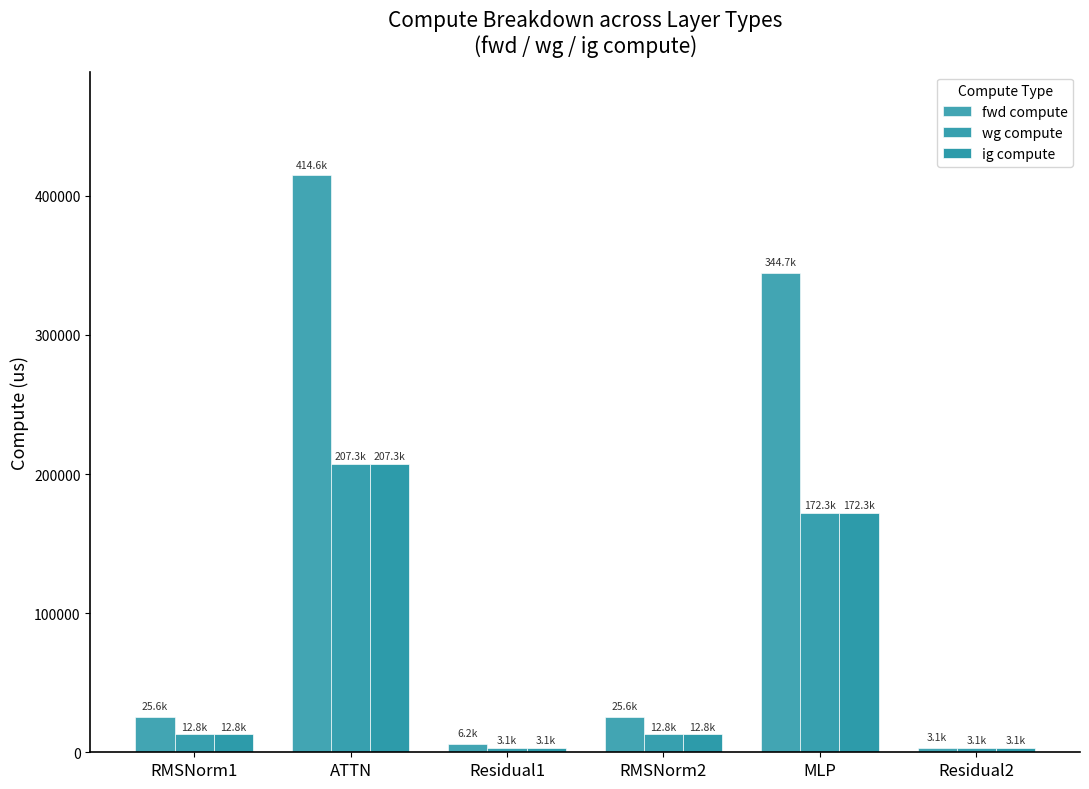

At which label does wg compute reach its minimum?

Residual1